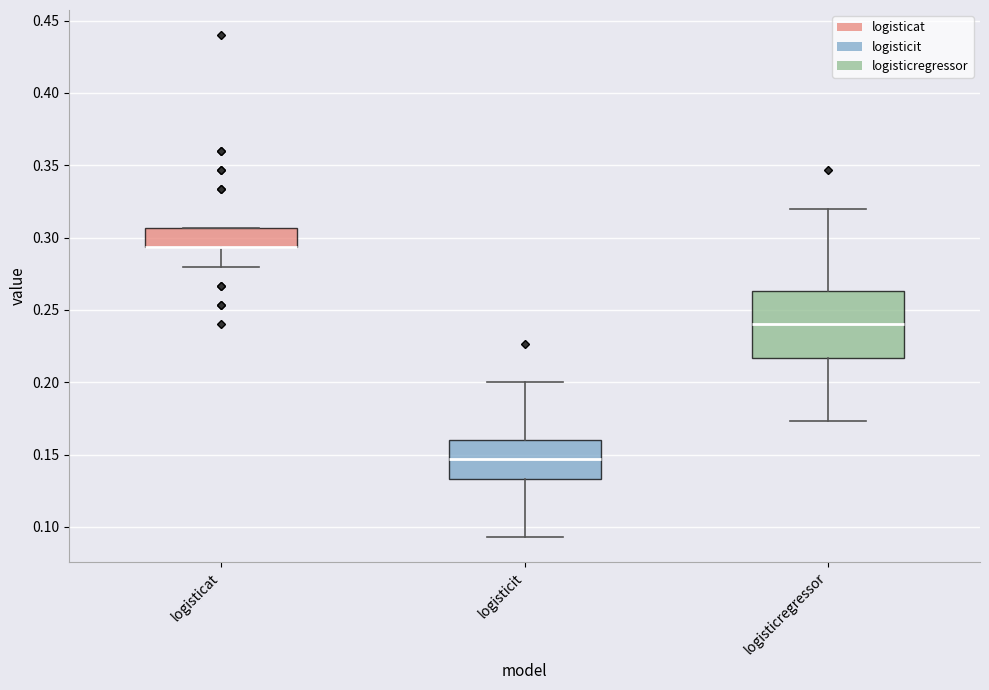

Reading left to right, read every box against the y-axis: the position of its median line, the range the box covers, and the ends of its whiskers. The values are not printed on the chart, so give them approximately, as read against the axis.

logisticat: median 0.295 (drawn on the box's lower edge), box 0.295 to 0.305, whiskers 0.280 to 0.305
logisticit: median 0.145, box 0.135 to 0.160, whiskers 0.095 to 0.200
logisticregressor: median 0.240, box 0.215 to 0.265, whiskers 0.175 to 0.320